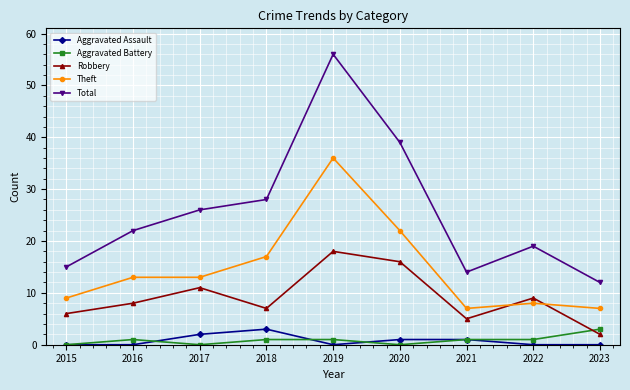

What is the maximum value for Aggravated Battery?

3